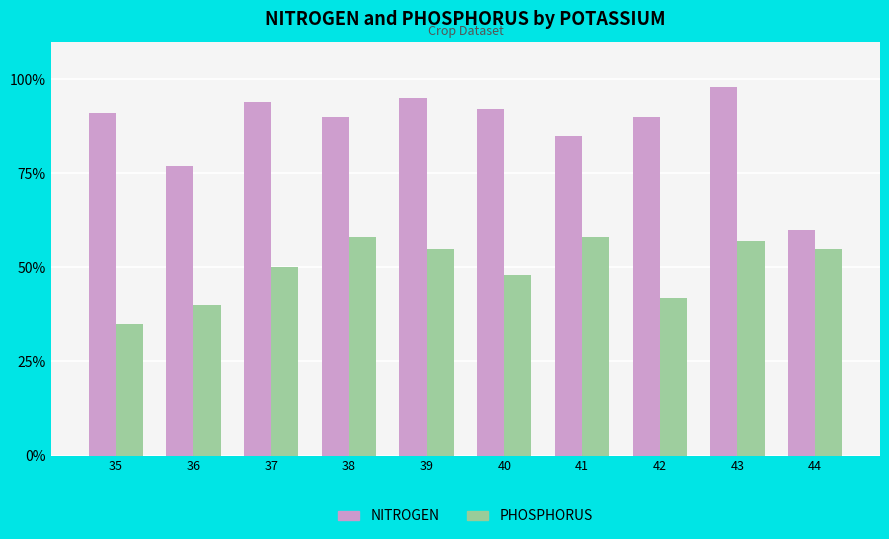

What is the difference between the highest and lowest values at 43?

41.0